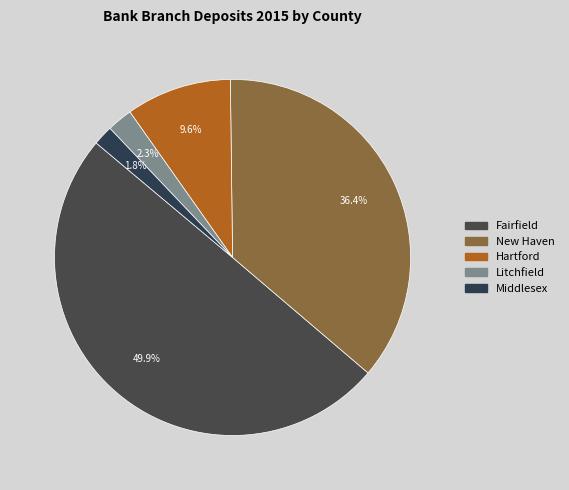

Combined, what portion of the pie is New Haven and Fairfield?

86.3%